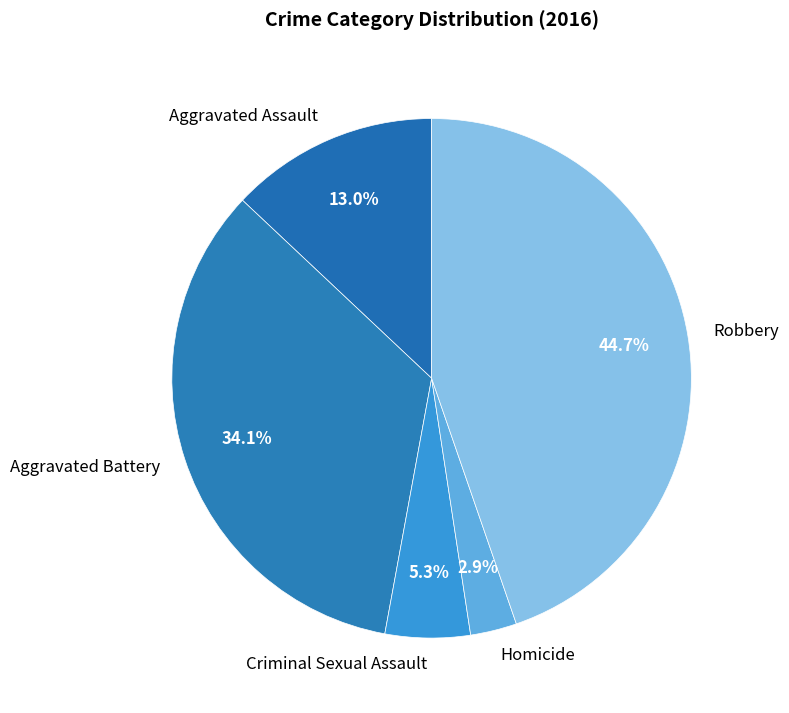

Does any single category account for the majority?

No